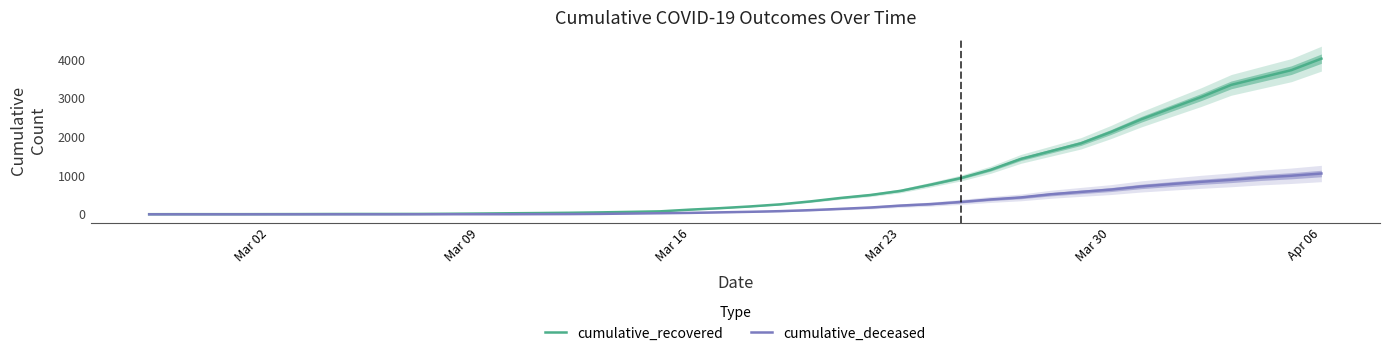

What is the maximum value shown in the chart?

4028